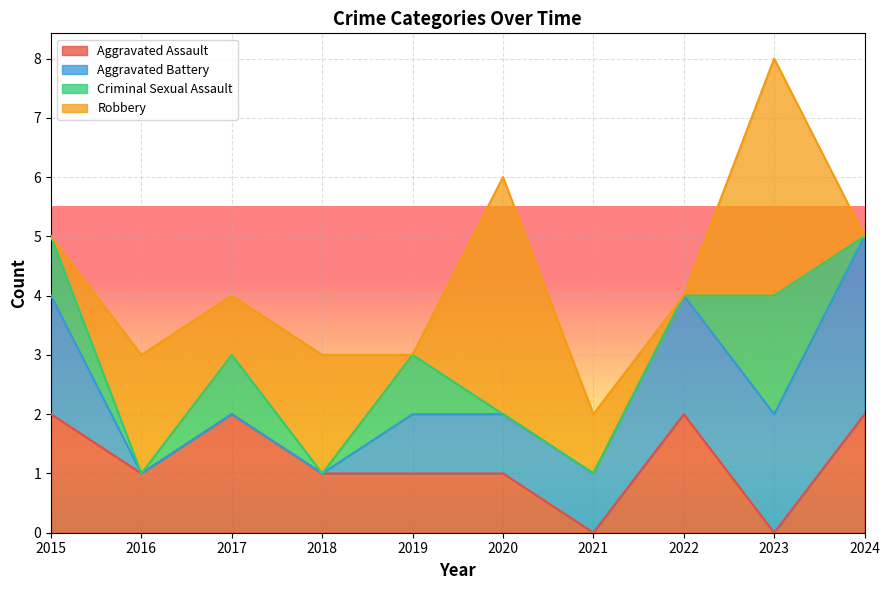

At which label does Robbery first exceed 1?

2016